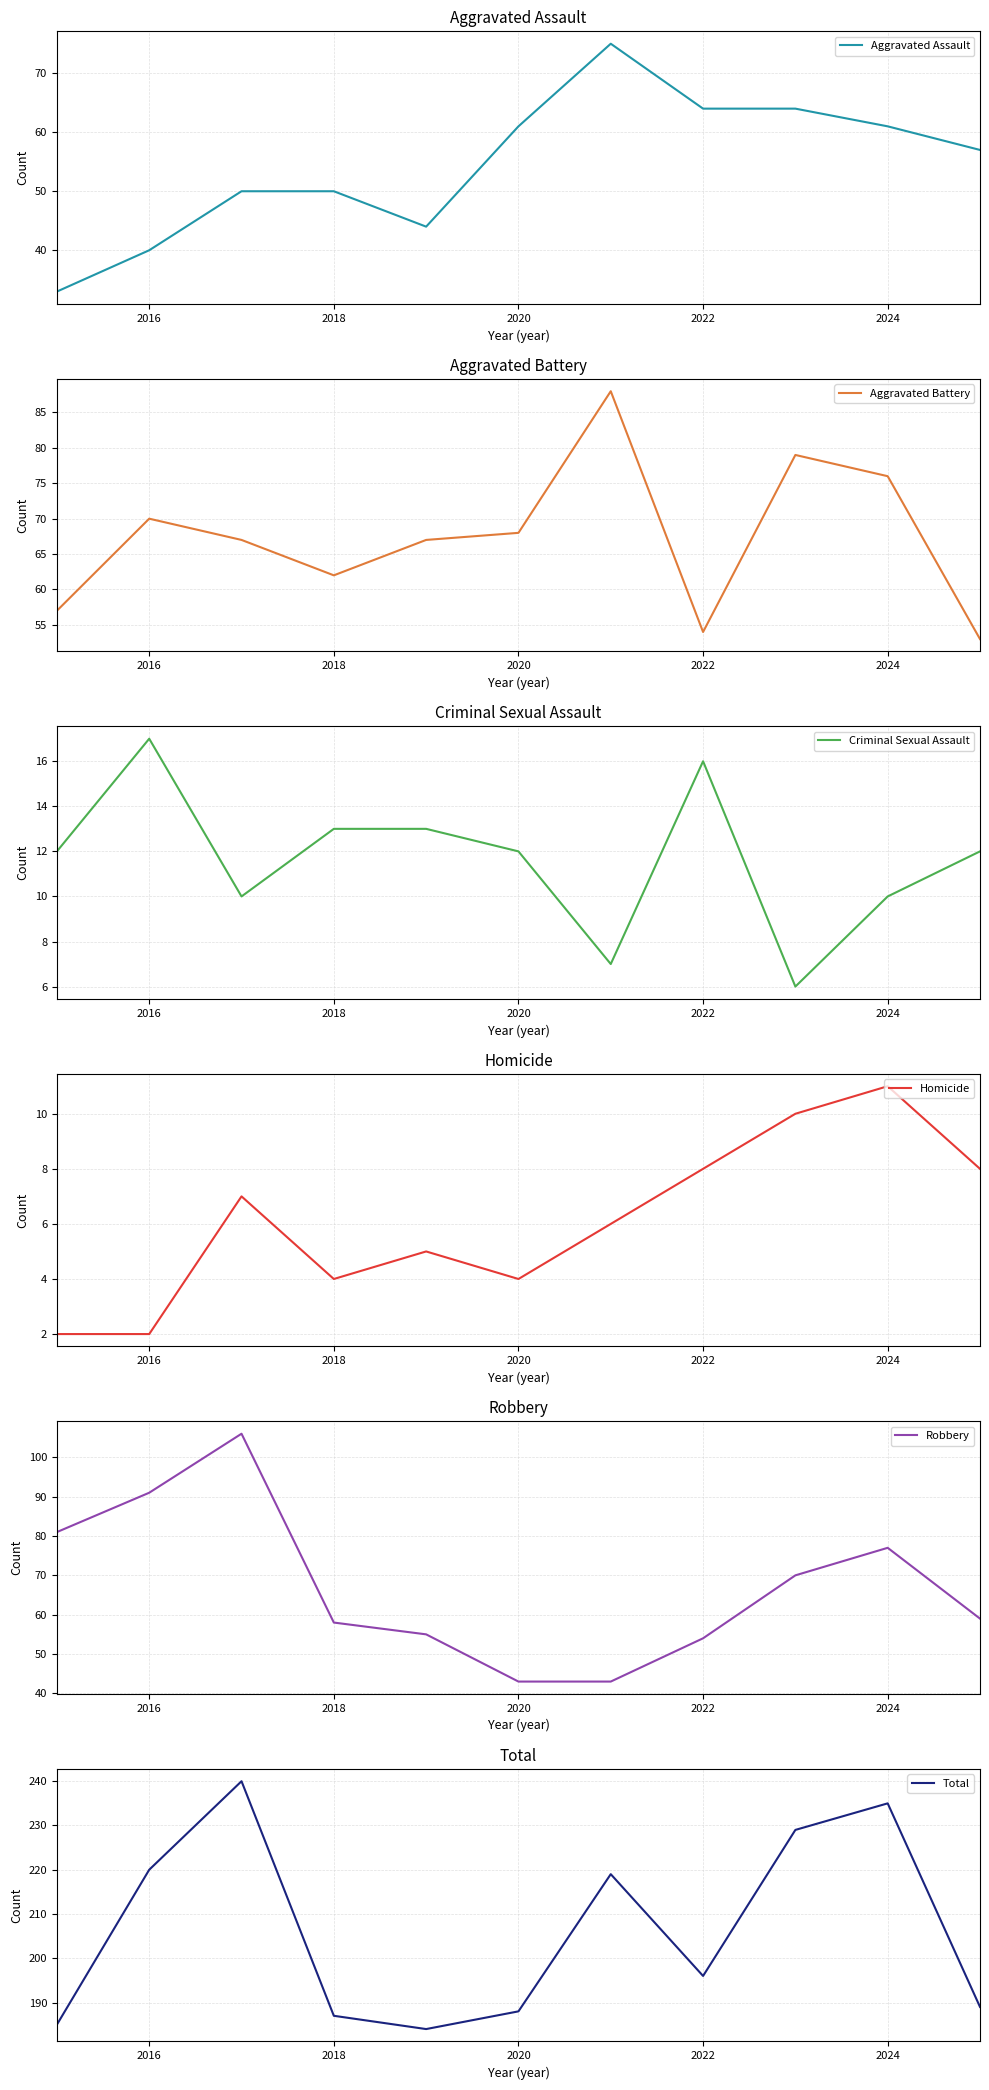

What is the highest value of the Aggravated Assault series?

75